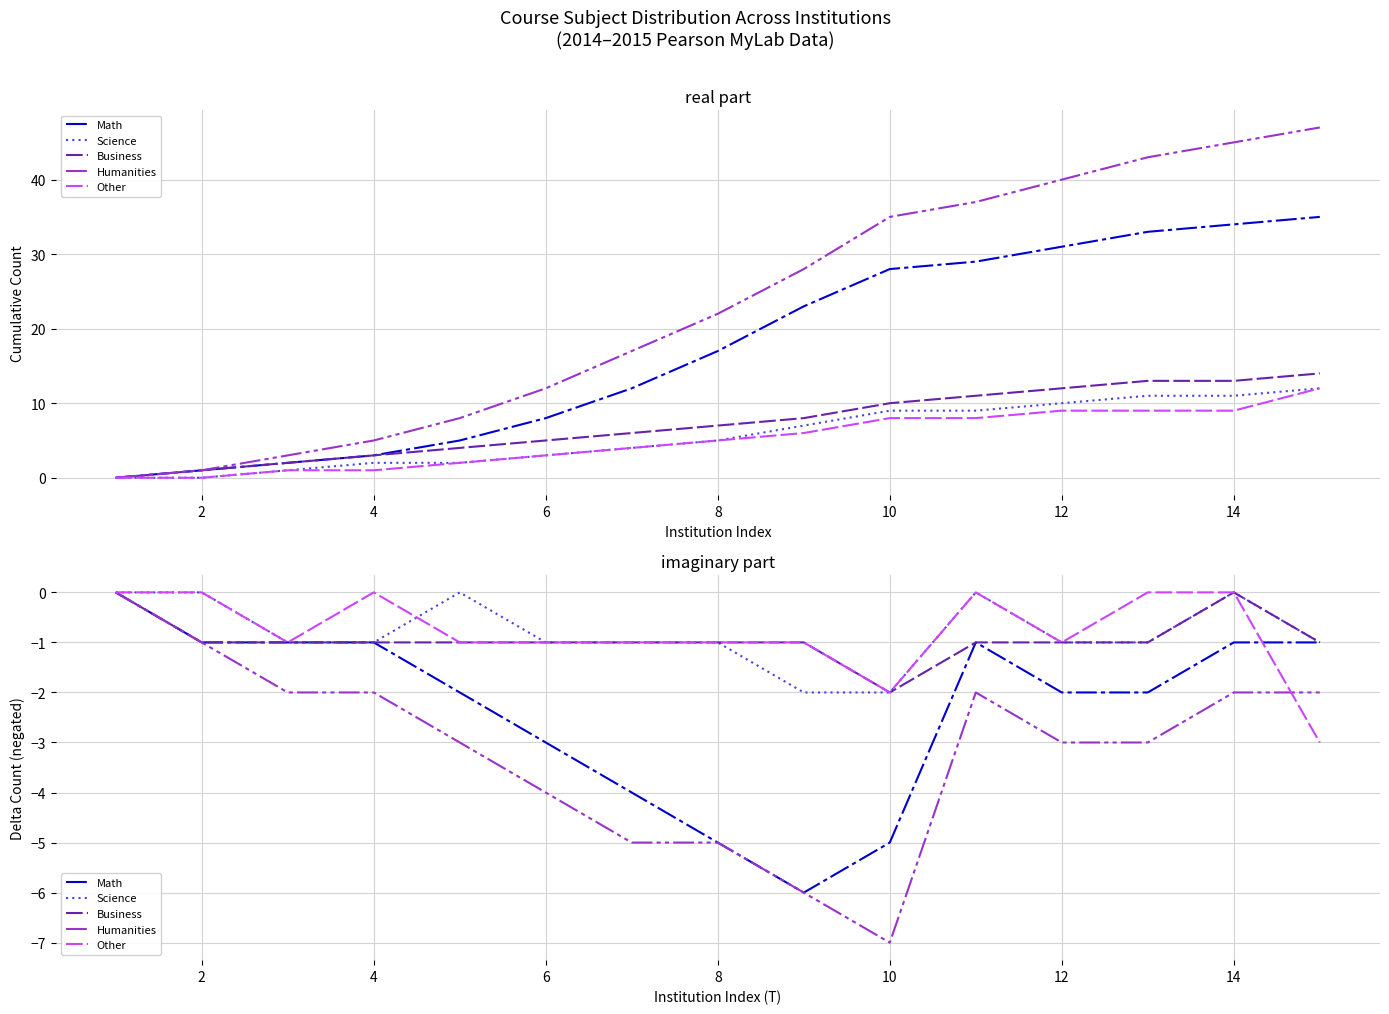

Is it true that Humanities equals -1 at 12?

False